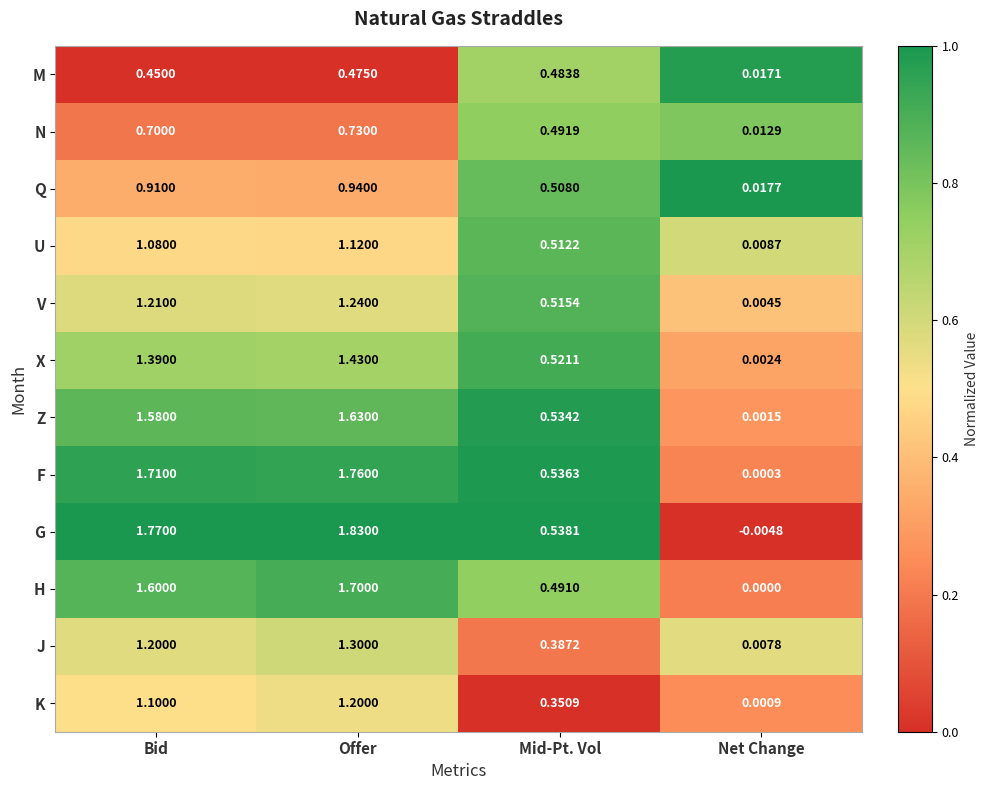

Count the number of categories in the chart.

4